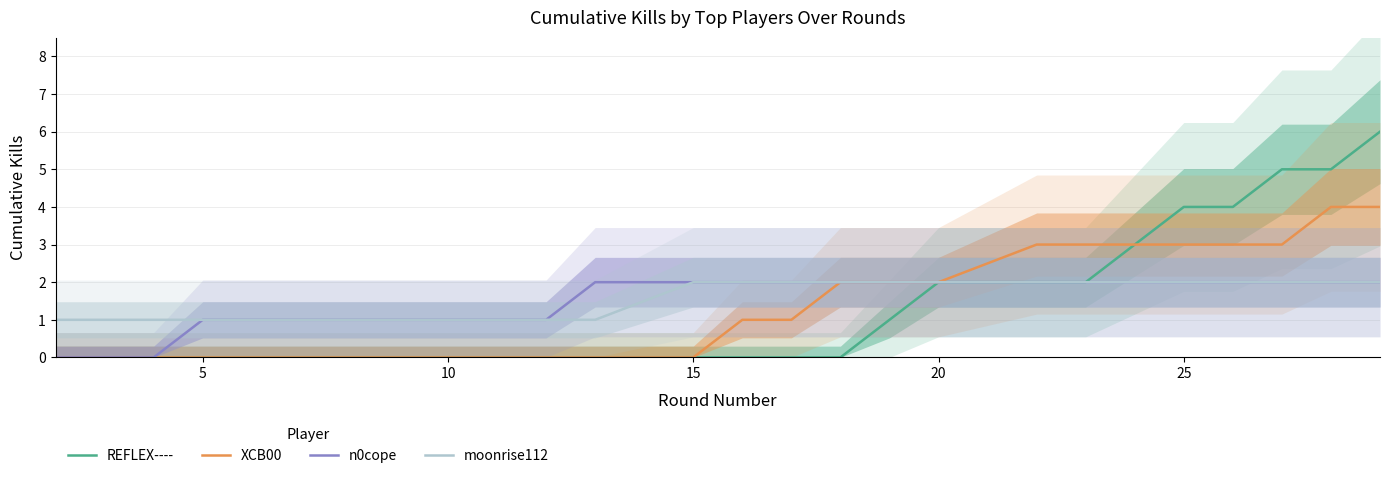

Which series has the largest total across all categories?

moonrise112